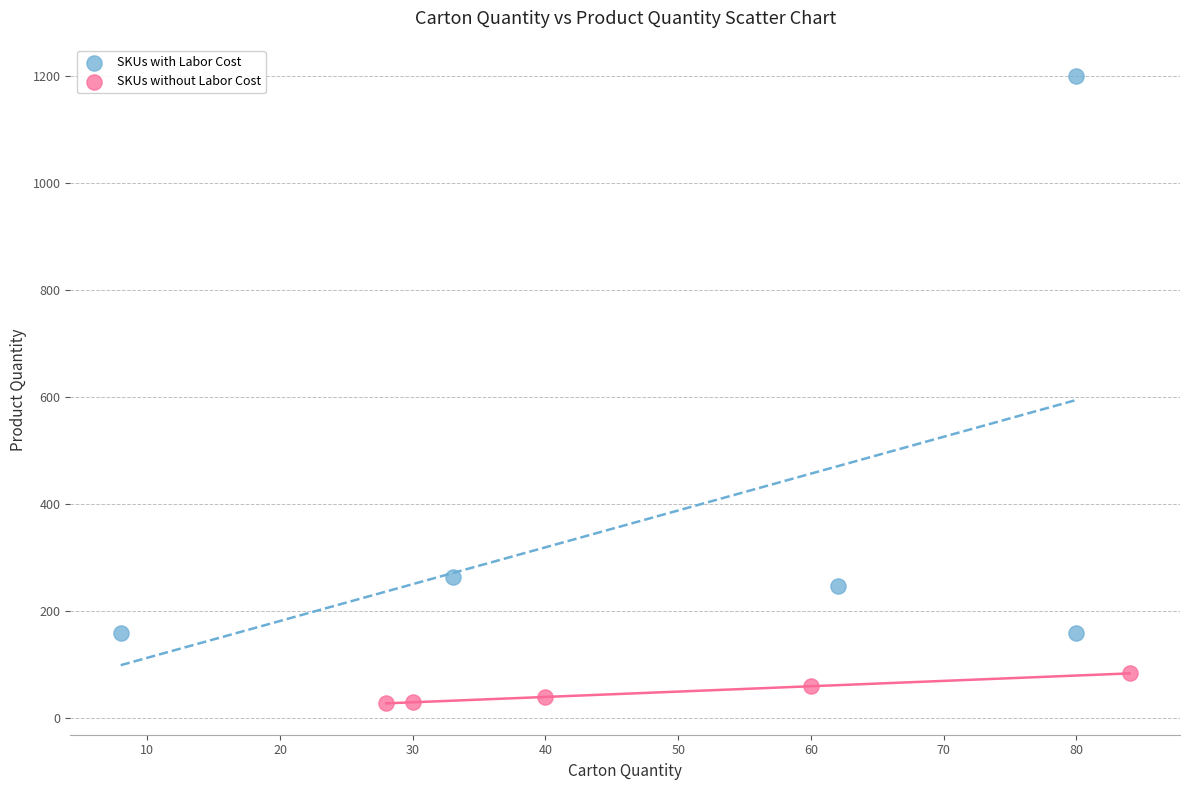

Which series has the widest spread of Y values?

SKUs with Labor Cost